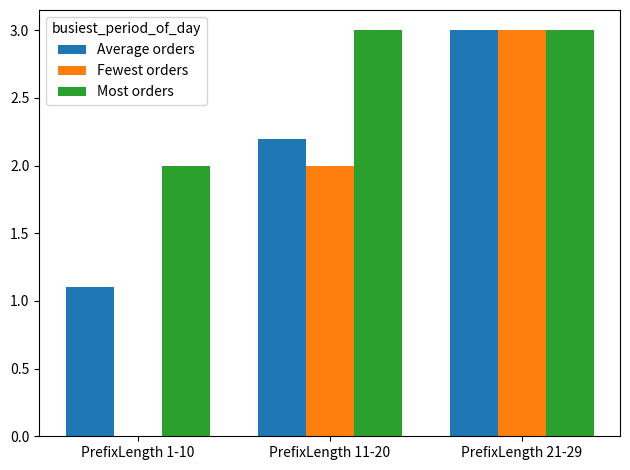

What is the total value across all series at PrefixLength 11-20?

7.2